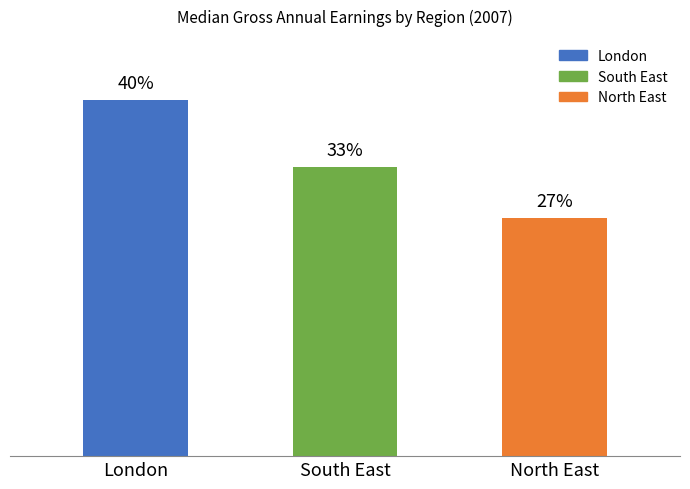

Does the chart contain any negative values?

No